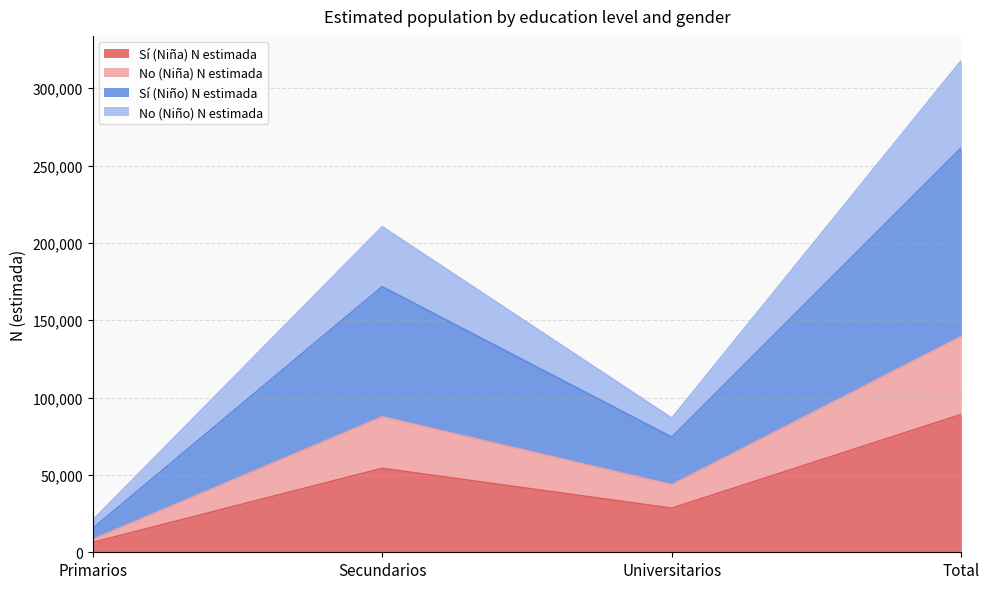

Reading left to right, list the values for the Sí (Niña) N estimada series.

Primarios=6331	Secundarios=54267	Universitarios=28509	Total=89106